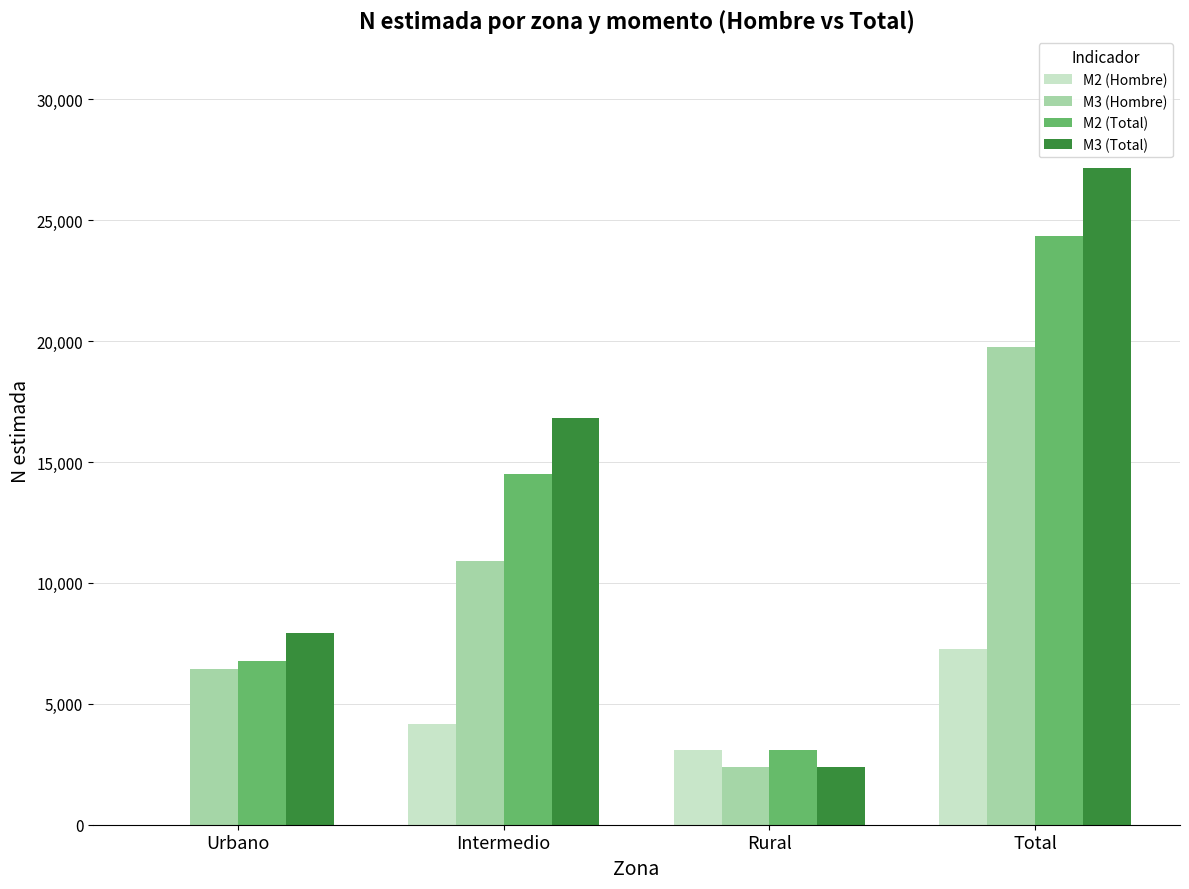

Are the bars grouped side by side (vs. stacked)?

Yes